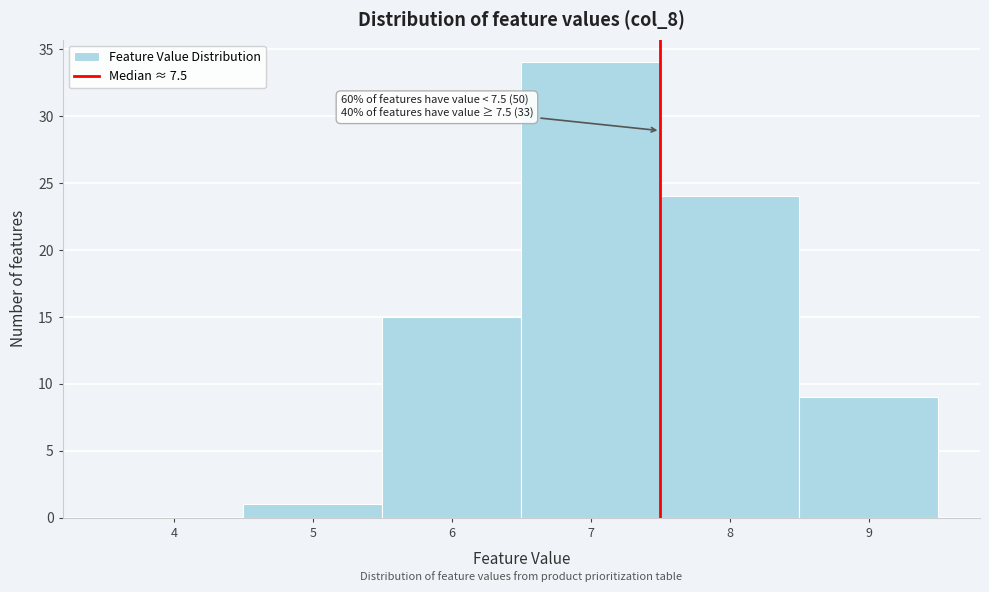

Which range on the x-axis has the tallest bar?

6.5 to 7.5